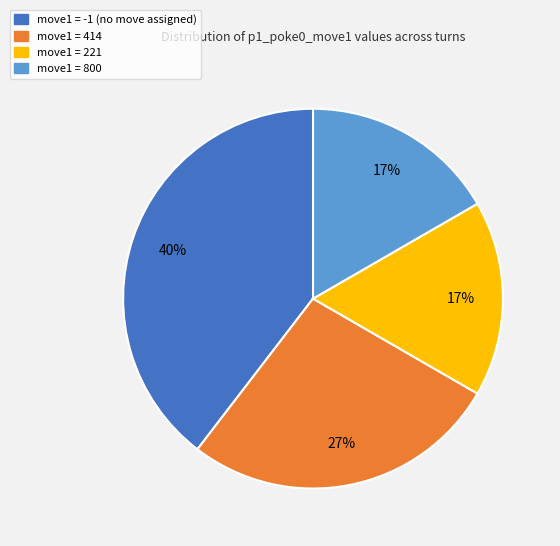

How many slices are in this pie chart?

4